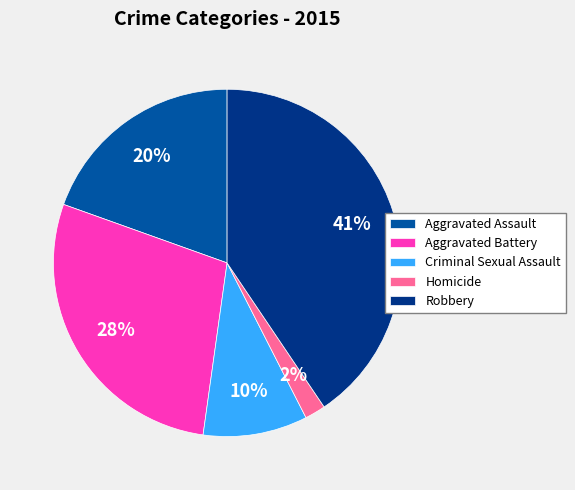

Is there a majority slice in this chart?

No